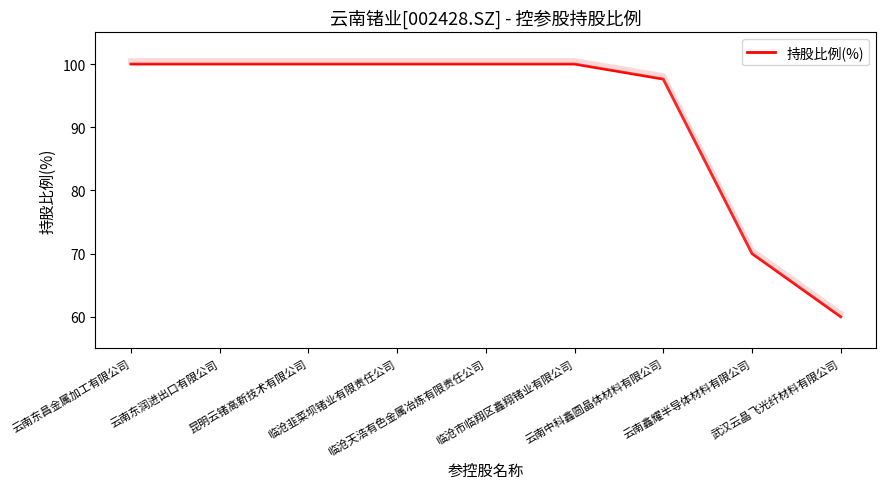

Rank the categories by value from lowest to highest.

武汉云晶飞光纤材料有限公司, 云南鑫耀半导体材料有限公司, 云南中科鑫圆晶体材料有限公司, 云南东昌金属加工有限公司, 云南东润进出口有限公司, 昆明云锗高新技术有限公司, 临沧韭菜坝锗业有限责任公司, 临沧天浩有色金属冶炼有限责任公司, 临沧市临翔区鑫翔锗业有限公司